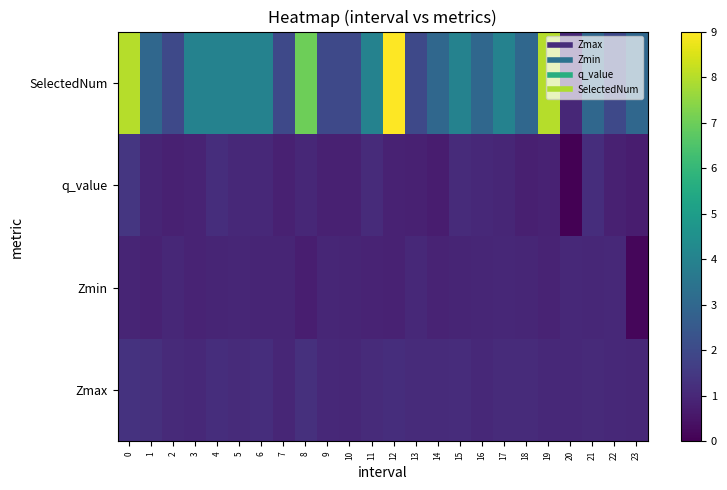

Reading right to left, extract all data points from this chart.

Zmax: 23=1.0	22=1.0	21=1.1	20=1.0	19=1.0	18=1.1	17=1.1	16=1.0	15=1.2	14=1.1	13=1.1	12=1.2	11=1.1	10=1.0	9=1.0	8=1.2	7=1.0	6=1.2	5=1.1	4=1.2	3=1.0	2=1.1	1=1.2	0=1.3
Zmin: 23=0.2	22=1.0	21=1.0	20=1.0	19=0.9	18=1.0	17=1.0	16=1.0	15=0.9	14=0.9	13=1.0	12=0.8	11=0.9	10=0.9	9=1.0	8=0.8	7=0.9	6=0.9	5=1.0	4=0.9	3=0.9	2=1.0	1=0.9	0=0.9
q_value: 23=0.7	22=0.8	21=1.2	20=-0.0	19=0.9	18=0.8	17=1.0	16=1.0	15=1.1	14=0.7	13=0.8	12=0.9	11=1.1	10=0.8	9=0.8	8=1.0	7=0.8	6=1.0	5=1.0	4=1.2	3=0.9	2=0.8	1=0.9	0=1.4
SelectedNum: 23=3.0	22=2.0	21=3.0	20=1.0	19=8.0	18=3.0	17=4.0	16=3.0	15=4.0	14=3.0	13=2.0	12=9.0	11=4.0	10=2.0	9=2.0	8=7.0	7=2.0	6=4.0	5=4.0	4=4.0	3=4.0	2=2.0	1=3.0	0=8.0